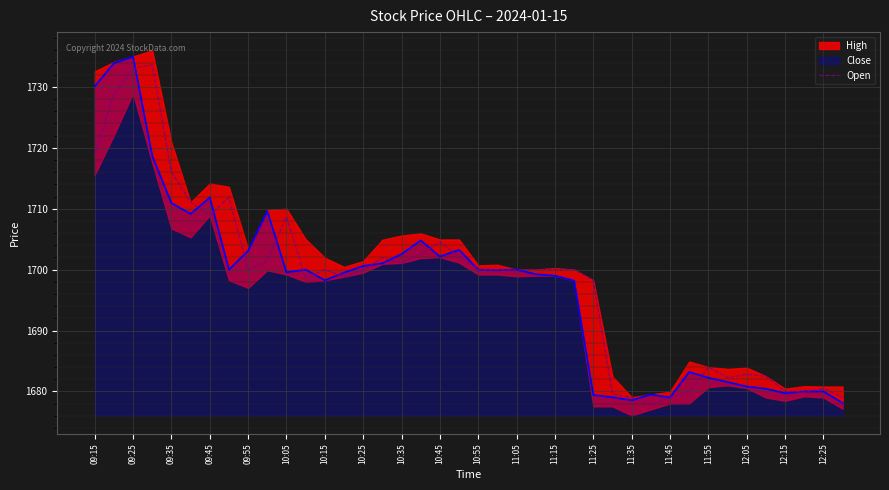

At which category does the chart reach its minimum across all series?

29